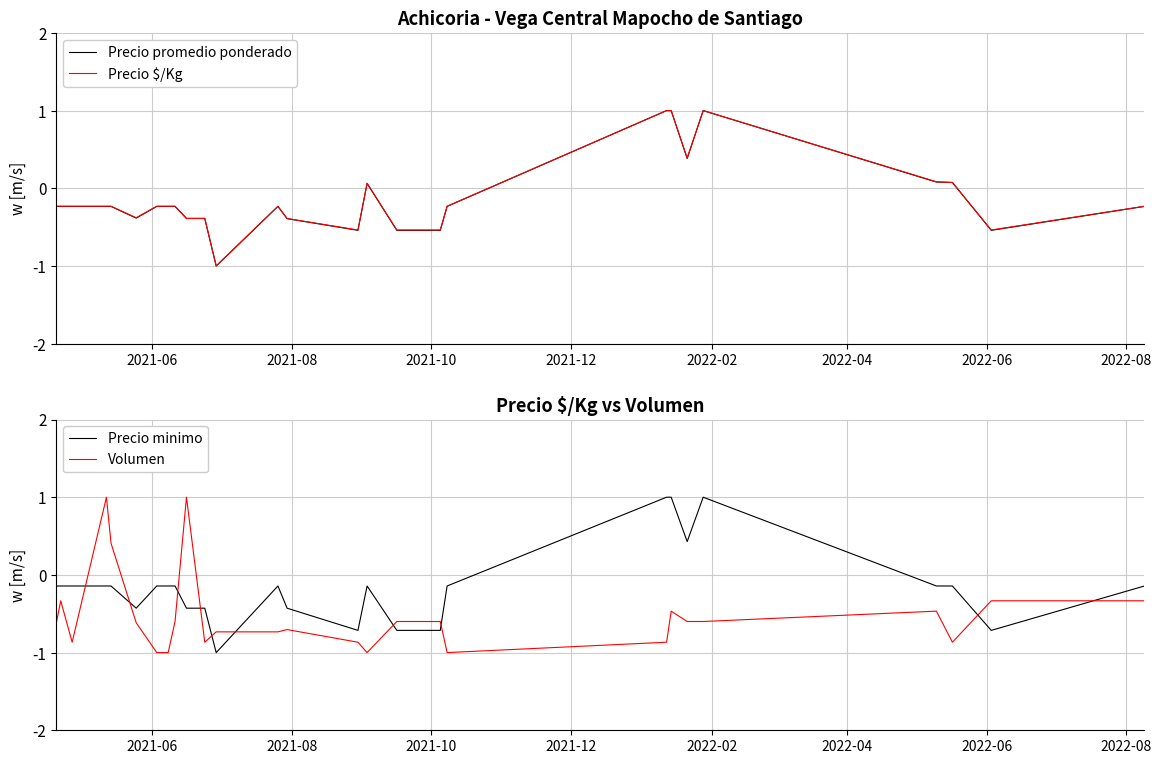

What is the greatest value displayed?

1.0